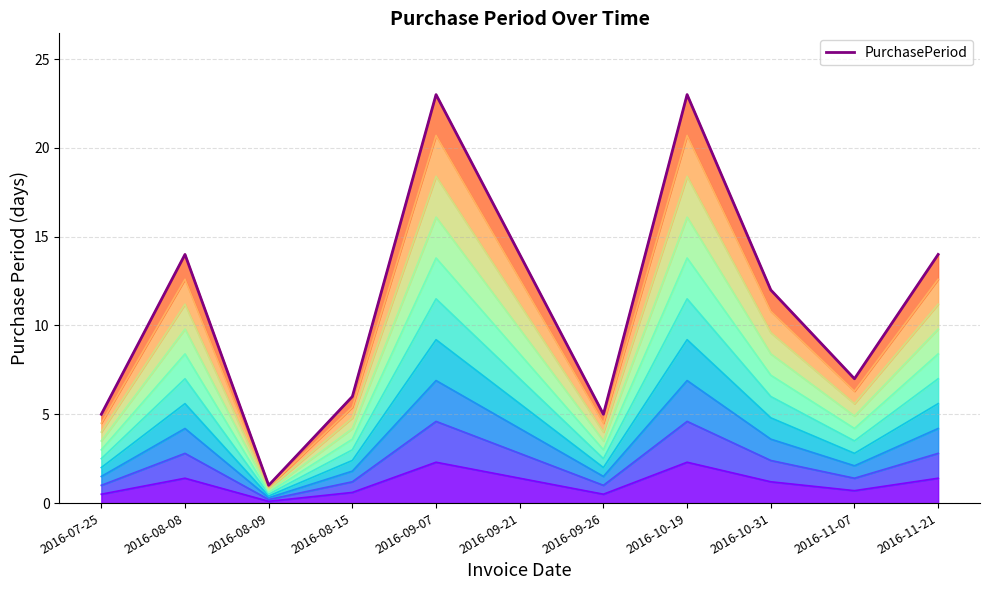

At which label is the value closest to 12?

2016-10-31